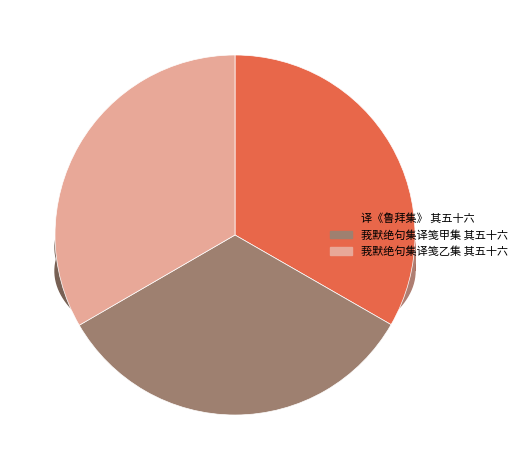

Which category has the biggest portion of the pie?

莪默绝句集译笺乙集 其五十六